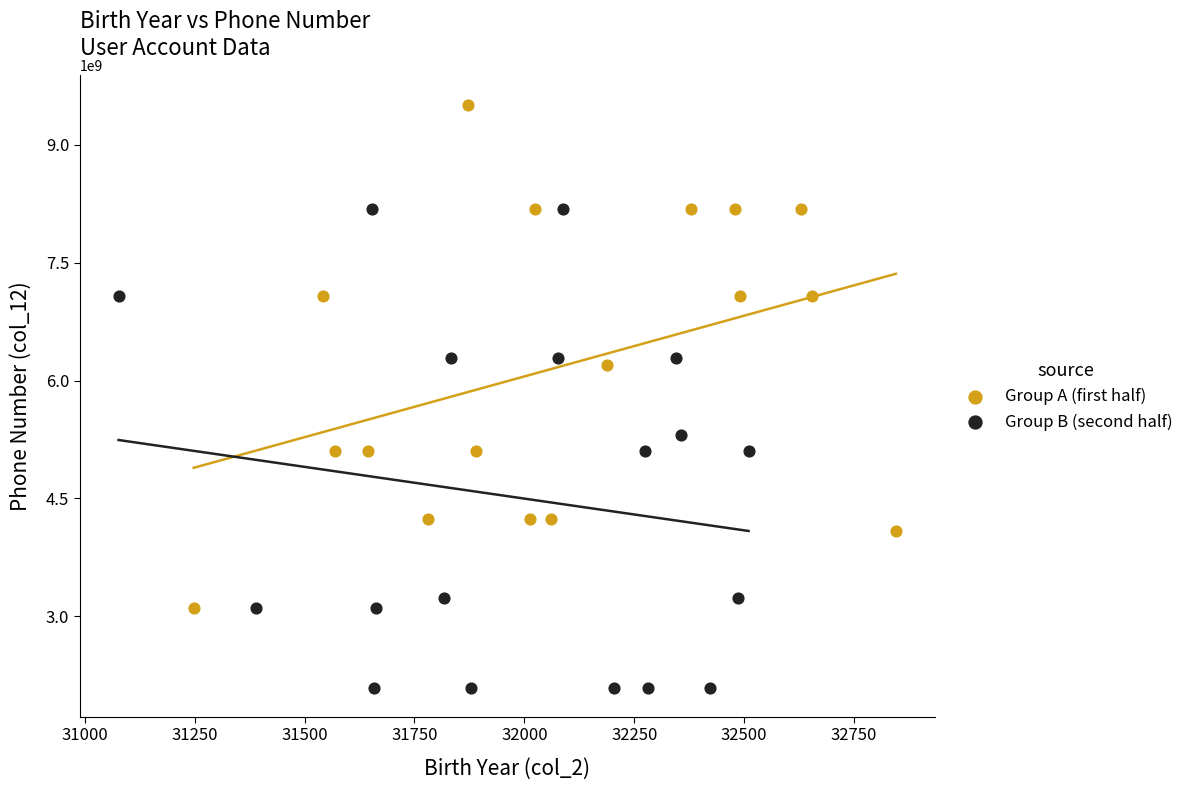

Which series contains the lowest Y value?

Group B (second half)